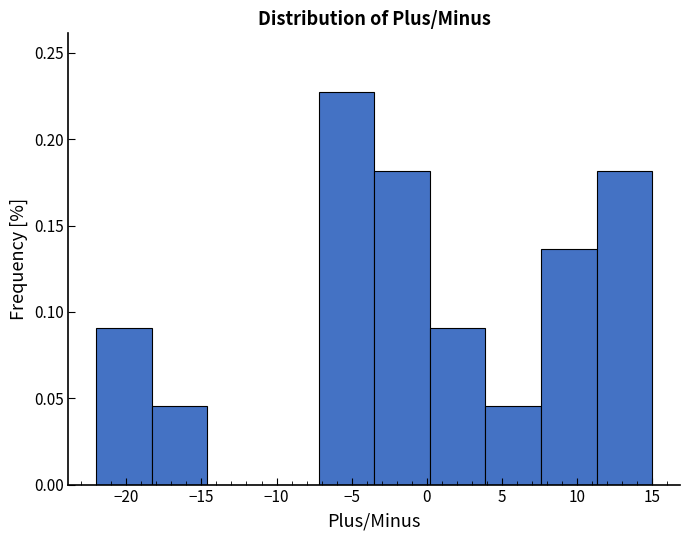

Reading left to right, list every bar in this chart as the range it spans on the x-axis followed by its height. Neither the bar edges nor the heights are printed on the chart, so give them approximately, as read against the axes.

-22.0 to -18.3: 0.090
-18.3 to -14.6: 0.045
-14.6 to -10.9: 0
-10.9 to -7.2: 0
-7.2 to -3.5: 0.225
-3.5 to 0.2: 0.180
0.2 to 3.9: 0.090
3.9 to 7.6: 0.045
7.6 to 11.3: 0.135
11.3 to 15.0: 0.180